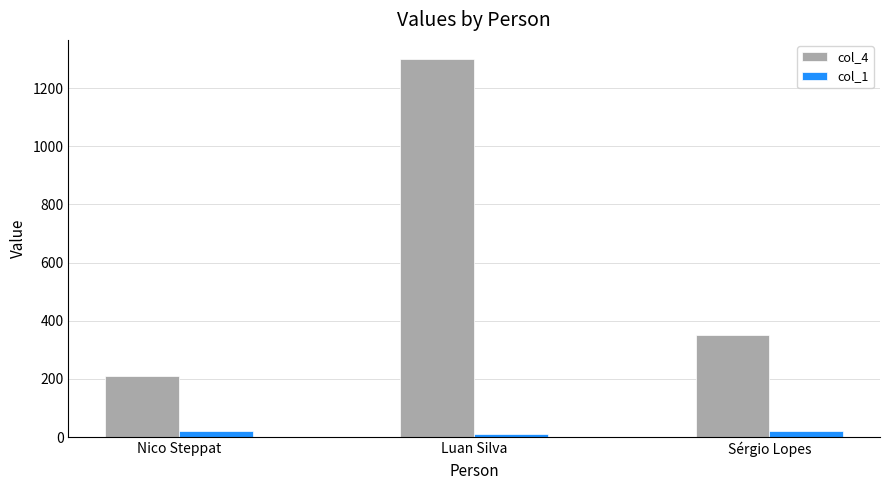

What is the label of the 3rd bar from the right?

Nico Steppat